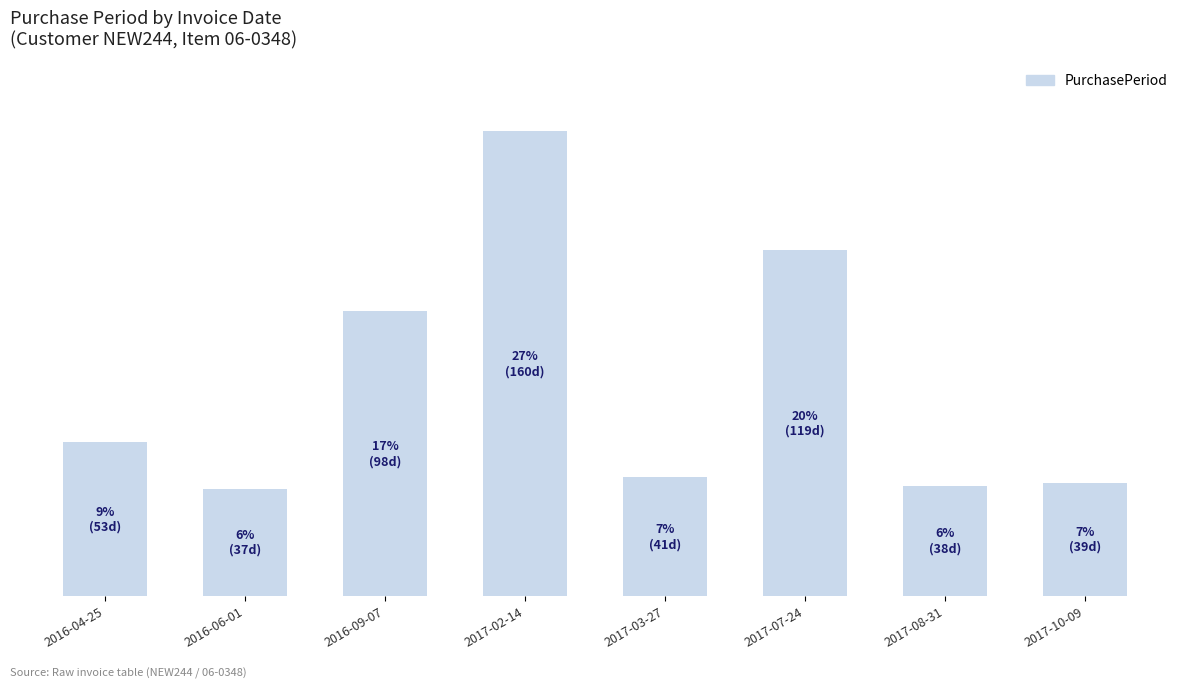

List the labels in order of value, smallest first.

2016-06-01, 2017-08-31, 2017-10-09, 2017-03-27, 2016-04-25, 2016-09-07, 2017-07-24, 2017-02-14